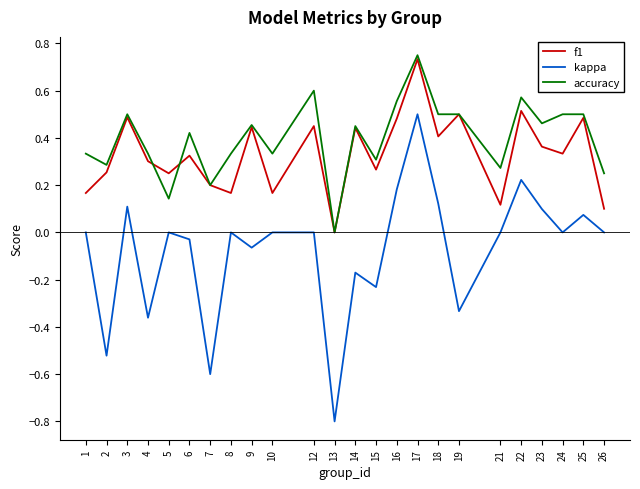

The kappa series shows 0.0 at 1. True or false?

True